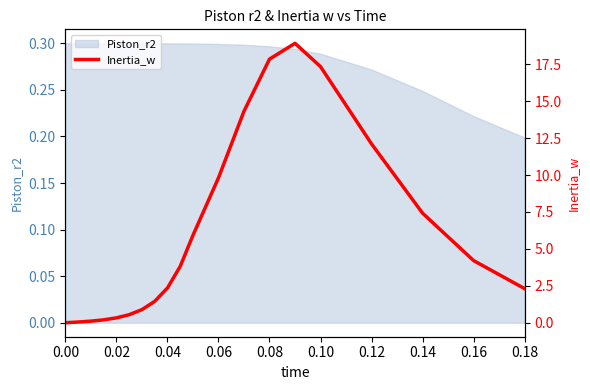

How many data points does each series have?

20